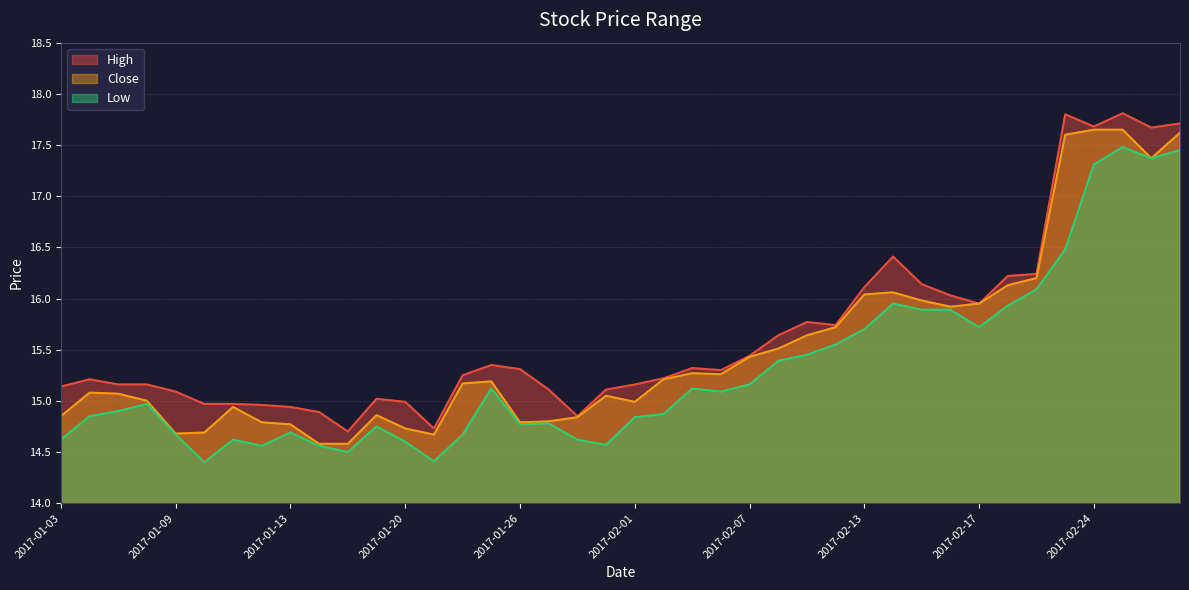

Reading left to right, extract all data points from this chart.

High: 2017-01-03=15.1	2017-01-04=15.2	2017-01-05=15.2	2017-01-06=15.2	2017-01-09=15.1	2017-01-10=15.0	2017-01-11=15.0	2017-01-12=15.0	2017-01-13=14.9	2017-01-17=14.9	2017-01-18=14.7	2017-01-19=15.0	2017-01-20=15.0	2017-01-23=14.7	2017-01-24=15.2	2017-01-25=15.3	2017-01-26=15.3	2017-01-27=15.1	2017-01-30=14.8	2017-01-31=15.1	2017-02-01=15.2	2017-02-02=15.2	2017-02-03=15.3	2017-02-06=15.3	2017-02-07=15.4	2017-02-08=15.6	2017-02-09=15.8	2017-02-10=15.7	2017-02-13=16.1	2017-02-14=16.4	2017-02-15=16.1	2017-02-16=16.0	2017-02-17=15.9	2017-02-21=16.2	2017-02-22=16.2	2017-02-23=17.8	2017-02-24=17.7	2017-02-27=17.8	2017-02-28=17.7	2017-03-01=17.7
Close: 2017-01-03=14.8	2017-01-04=15.1	2017-01-05=15.1	2017-01-06=15.0	2017-01-09=14.7	2017-01-10=14.7	2017-01-11=14.9	2017-01-12=14.8	2017-01-13=14.8	2017-01-17=14.6	2017-01-18=14.6	2017-01-19=14.9	2017-01-20=14.7	2017-01-23=14.7	2017-01-24=15.2	2017-01-25=15.2	2017-01-26=14.8	2017-01-27=14.8	2017-01-30=14.8	2017-01-31=15.1	2017-02-01=15.0	2017-02-02=15.2	2017-02-03=15.3	2017-02-06=15.3	2017-02-07=15.4	2017-02-08=15.5	2017-02-09=15.6	2017-02-10=15.7	2017-02-13=16.0	2017-02-14=16.1	2017-02-15=16.0	2017-02-16=15.9	2017-02-17=15.9	2017-02-21=16.1	2017-02-22=16.2	2017-02-23=17.6	2017-02-24=17.6	2017-02-27=17.6	2017-02-28=17.4	2017-03-01=17.6
Low: 2017-01-03=14.6	2017-01-04=14.8	2017-01-05=14.9	2017-01-06=15.0	2017-01-09=14.7	2017-01-10=14.4	2017-01-11=14.6	2017-01-12=14.6	2017-01-13=14.7	2017-01-17=14.6	2017-01-18=14.5	2017-01-19=14.8	2017-01-20=14.6	2017-01-23=14.4	2017-01-24=14.7	2017-01-25=15.1	2017-01-26=14.8	2017-01-27=14.8	2017-01-30=14.6	2017-01-31=14.6	2017-02-01=14.8	2017-02-02=14.9	2017-02-03=15.1	2017-02-06=15.1	2017-02-07=15.2	2017-02-08=15.4	2017-02-09=15.4	2017-02-10=15.6	2017-02-13=15.7	2017-02-14=15.9	2017-02-15=15.9	2017-02-16=15.9	2017-02-17=15.7	2017-02-21=15.9	2017-02-22=16.1	2017-02-23=16.5	2017-02-24=17.3	2017-02-27=17.5	2017-02-28=17.4	2017-03-01=17.5